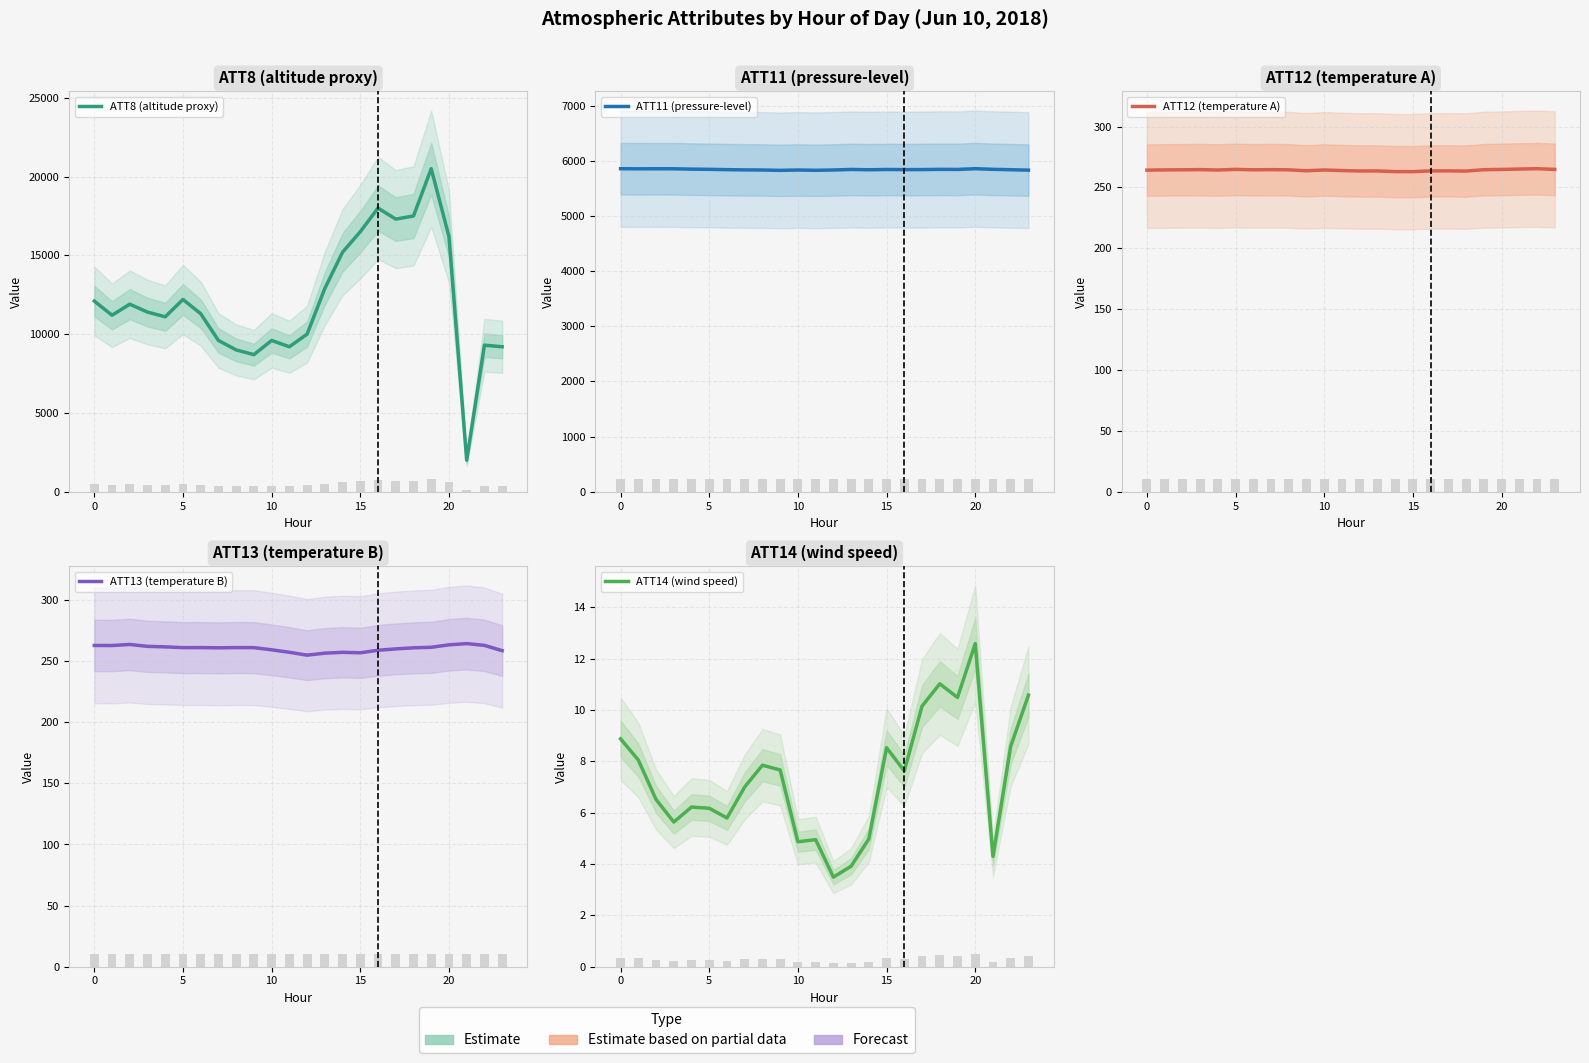

Which series has the widest spread of values?

ATT8 (altitude proxy)